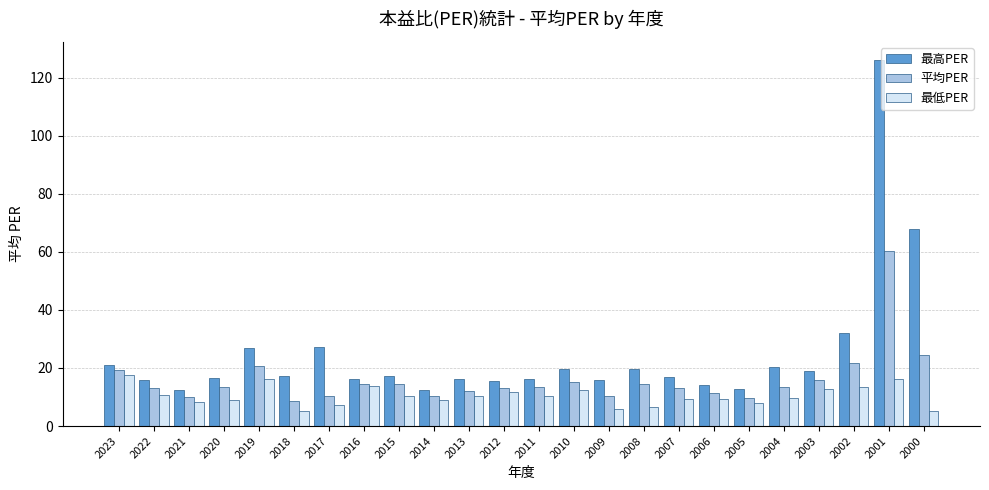

What is the total value across all series at 2005?

30.6